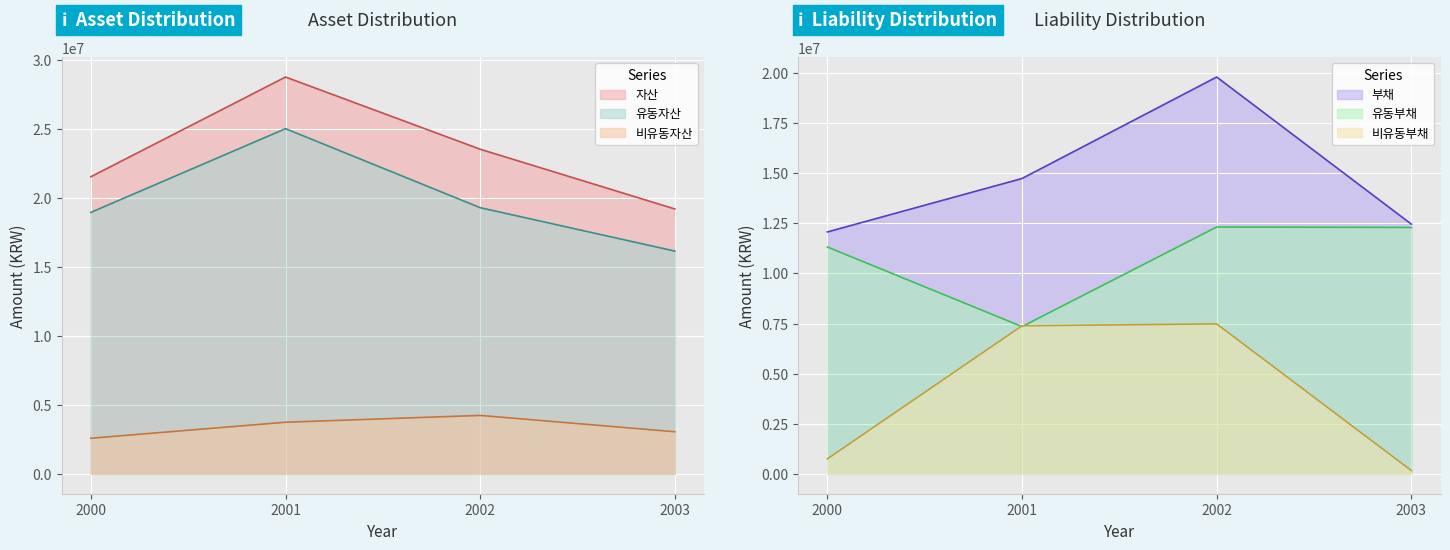

Reading left to right, extract all data points from this chart.

자산: 21535374	28763092	23530515	19200409
유동자산: 18952211	25020359	19293334	16147193
비유동자산: 2583163	3742733	4237182	3053216
부채: 12069017	14736221	19798504	12458701
유동부채: 11319476	7347508	12316038	12292508
비유동부채: 749541	7388713	7482467	166193